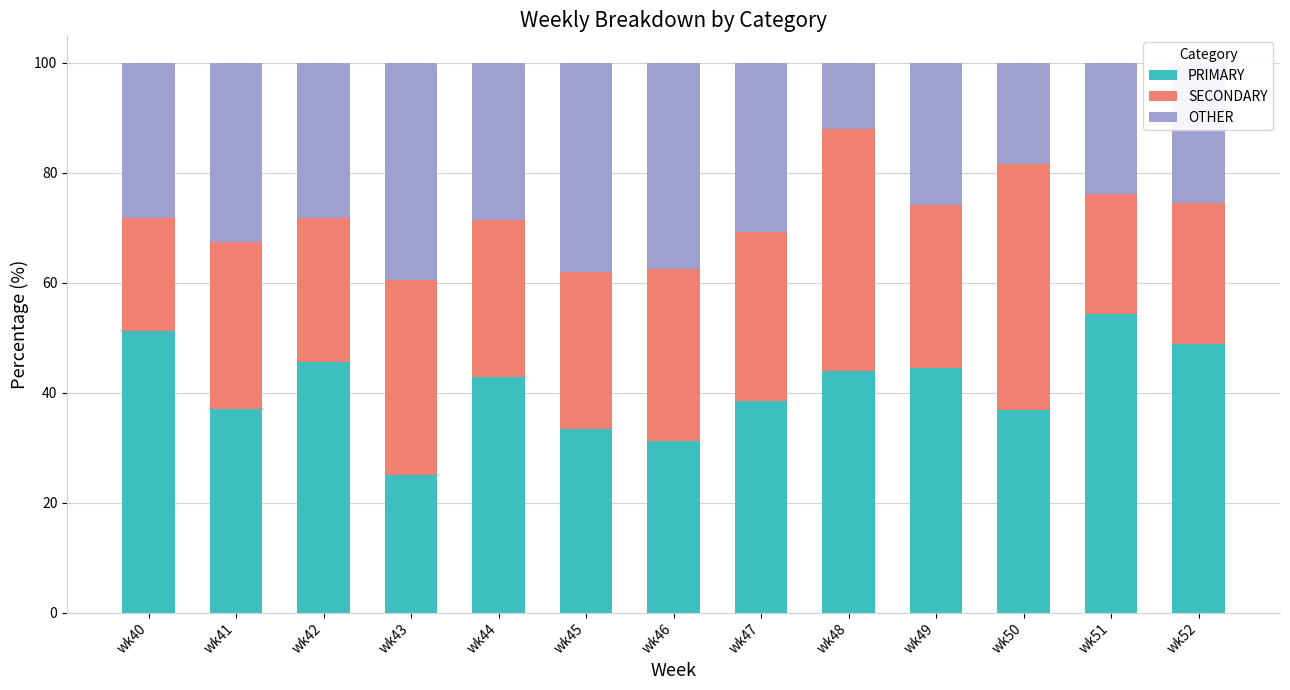

Are the bars grouped side by side (vs. stacked)?

No